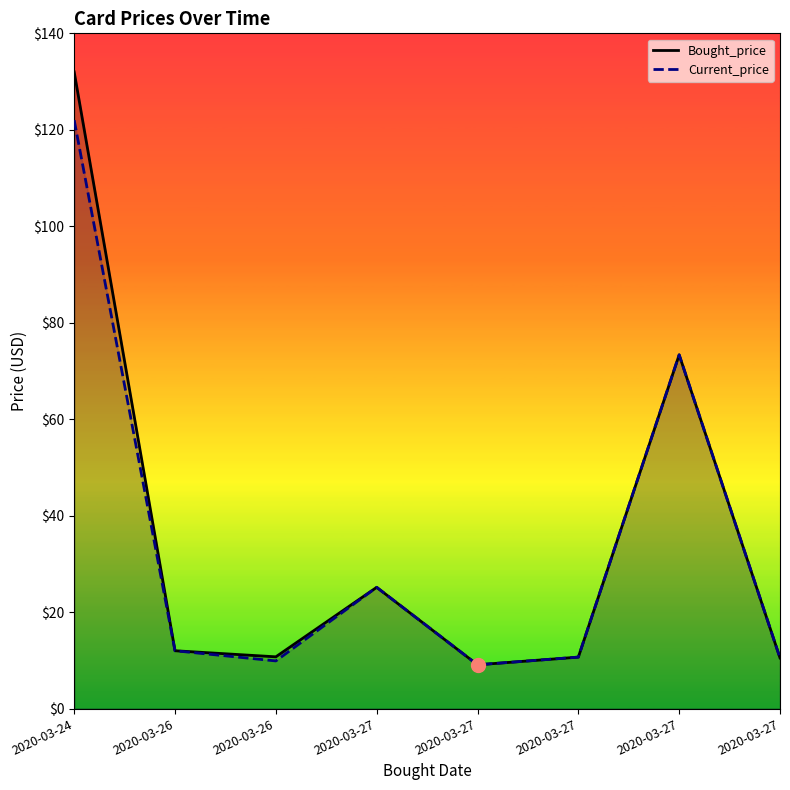

Which series has the largest total across all categories?

Bought_price